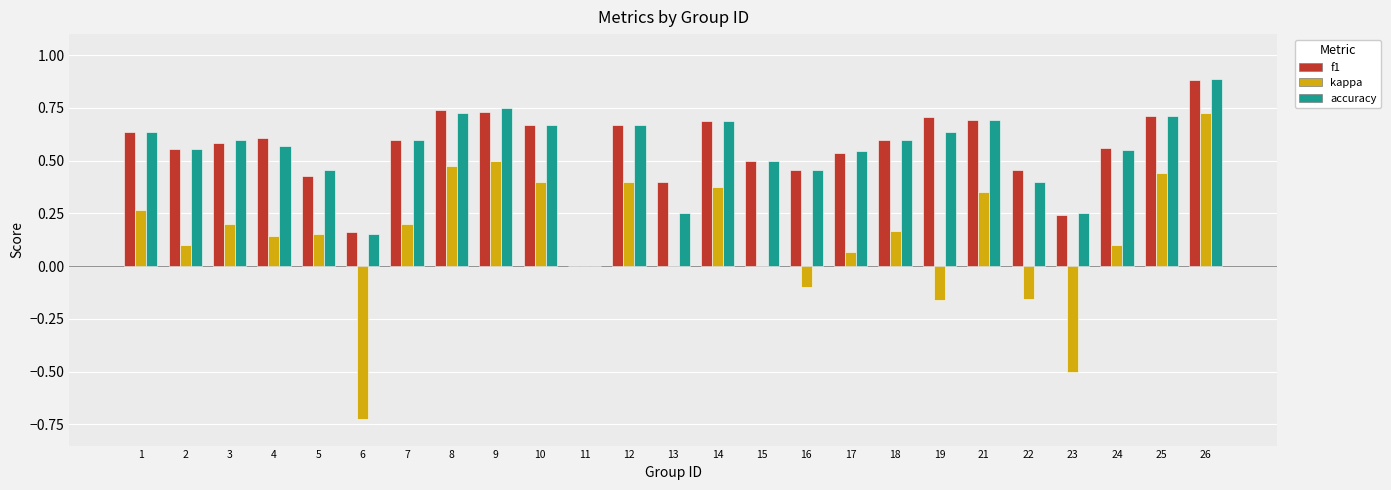

At which category does the chart reach its peak across all series?

26